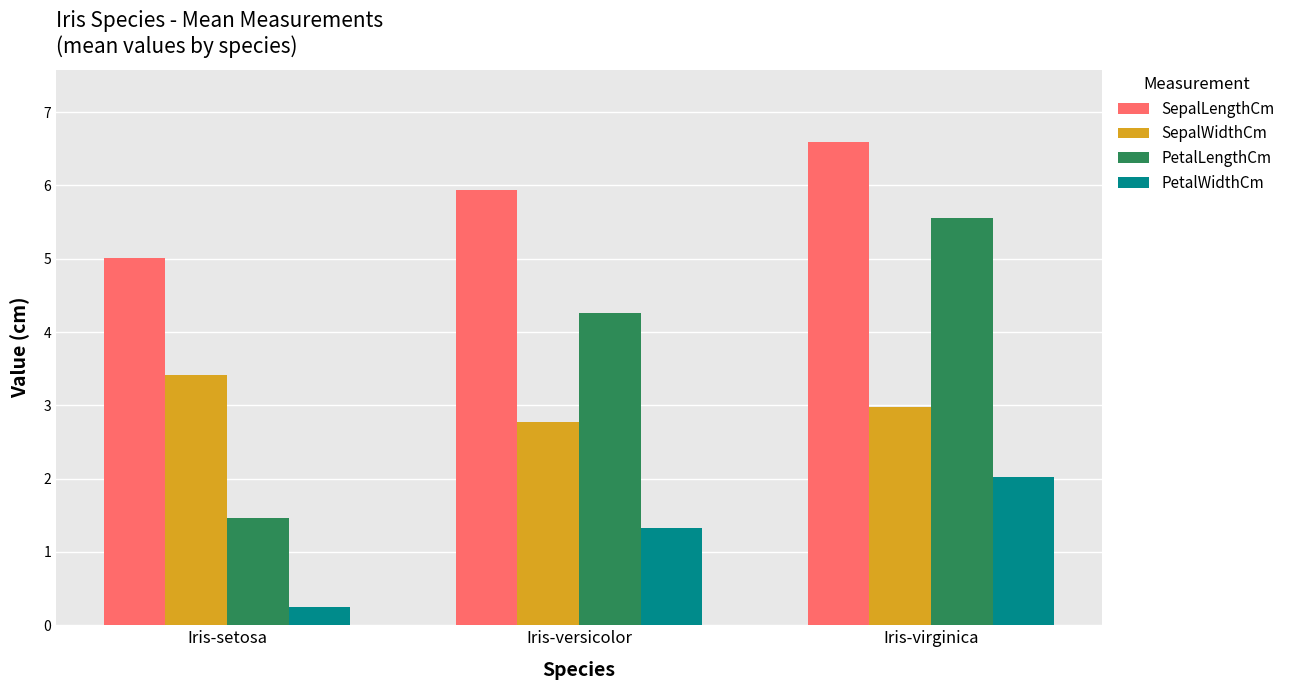

Are the bars horizontal?

No